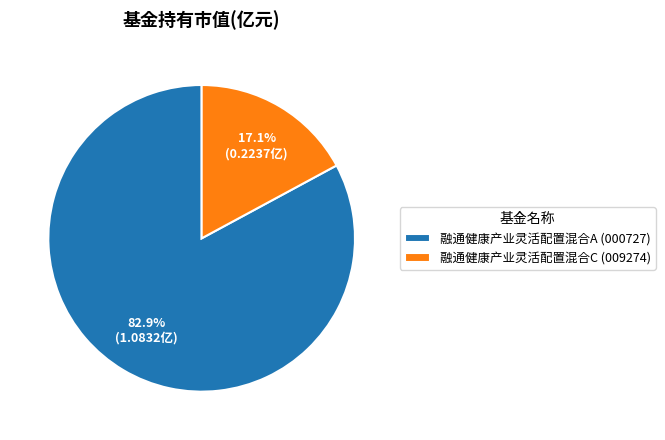

What is the smallest slice in the pie chart?

融通健康产业灵活配置混合C